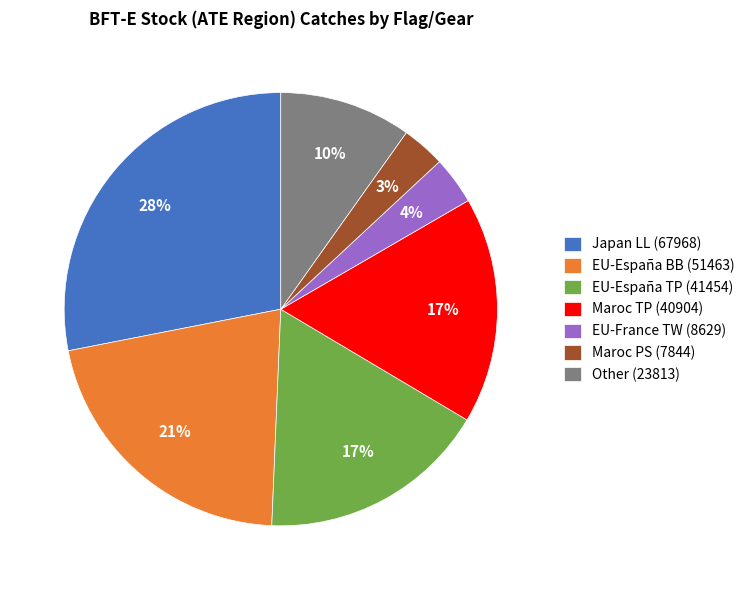

To the nearest percent, what is the difference between the Other (23813) and EU-France TW (8629) slice percentages?

6%